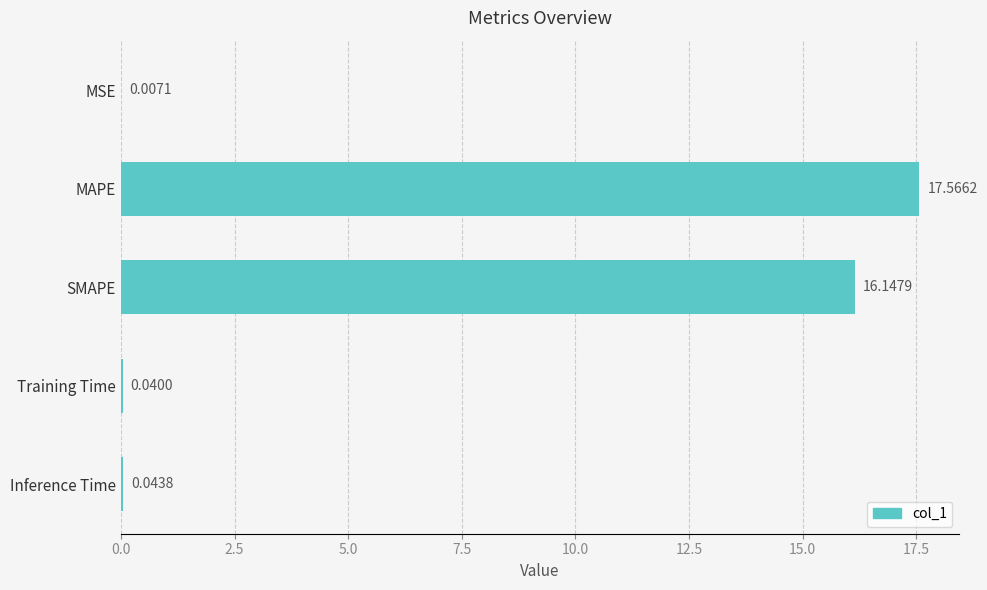

What is the change in value from MSE to SMAPE?

+16.1